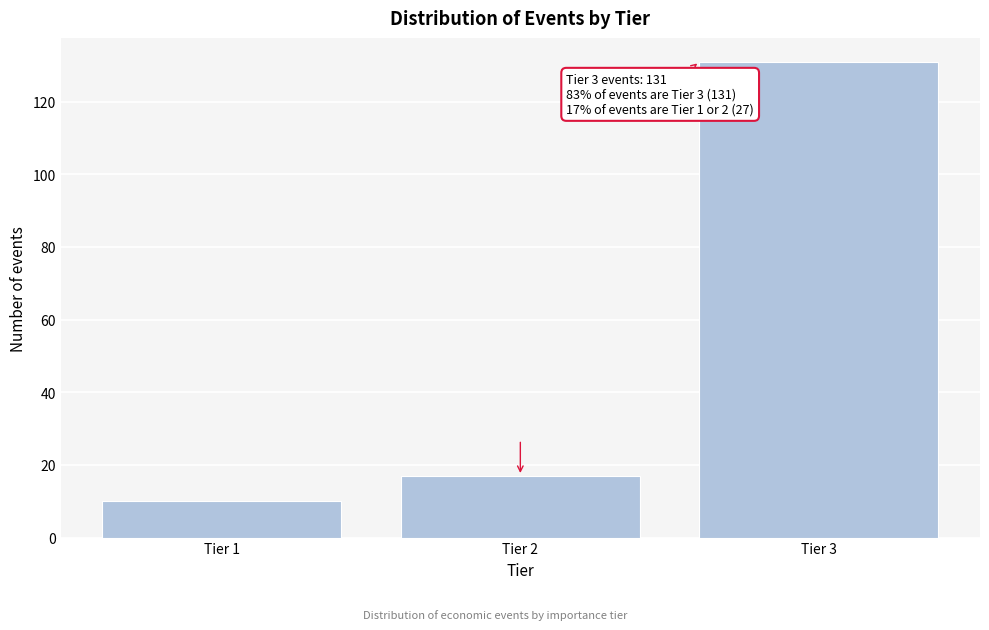

Reading left to right, transcribe all the data shown in this chart.

Tier 1=10	Tier 2=17	Tier 3=131